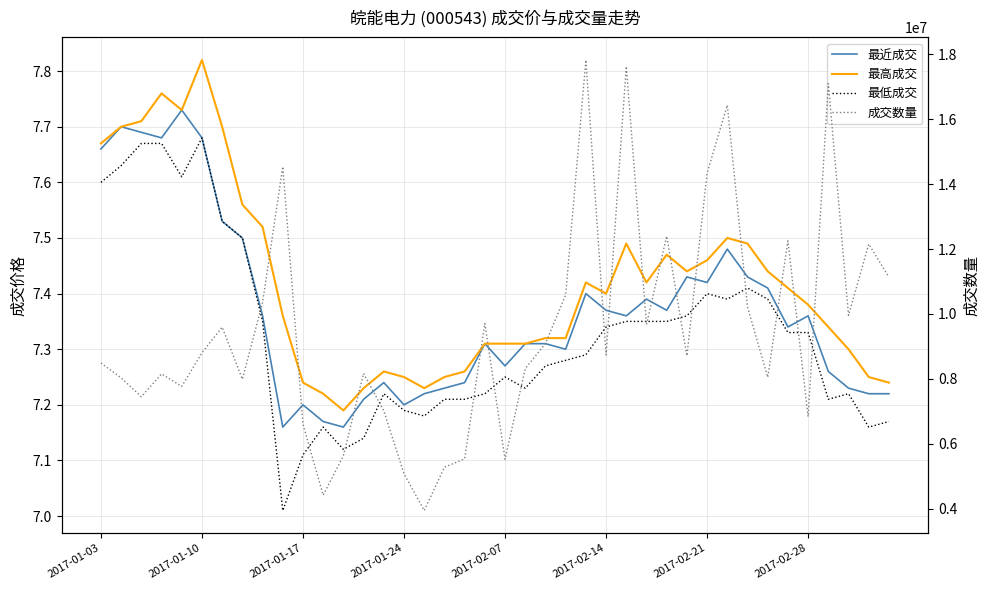

Is it true that 成交数量 equals 5537911.0 at 18?

True